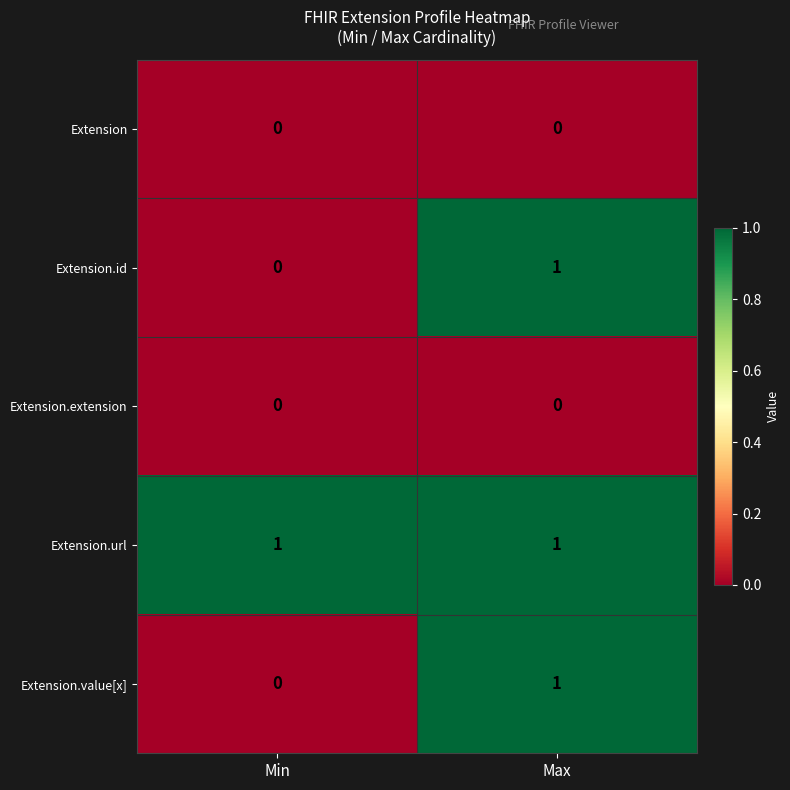

Reading left to right, what are all the values shown in this chart?

Extension: Min=0	Max=0
Extension.id: Min=0	Max=1
Extension.extension: Min=0	Max=0
Extension.url: Min=1	Max=1
Extension.value[x]: Min=0	Max=1